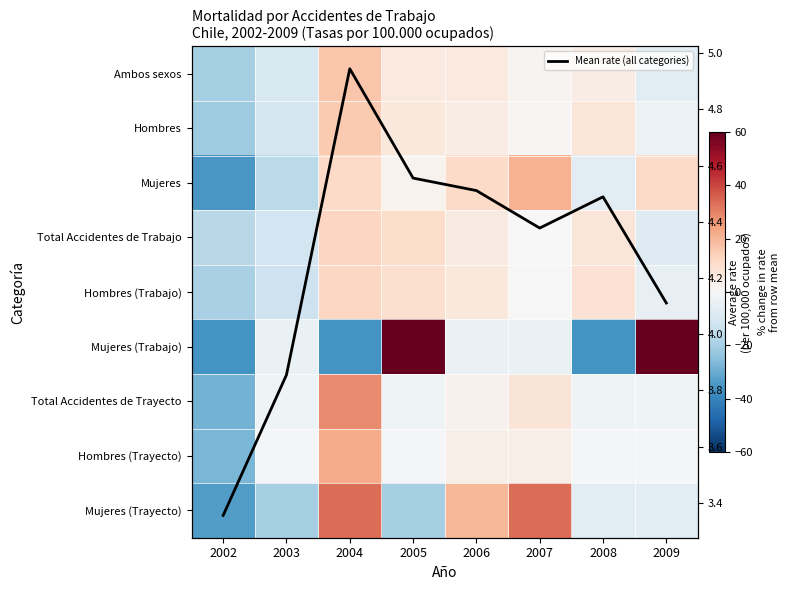

True or false: Total Accidentes de Trayecto has a value of -40.7 at 2002.

False